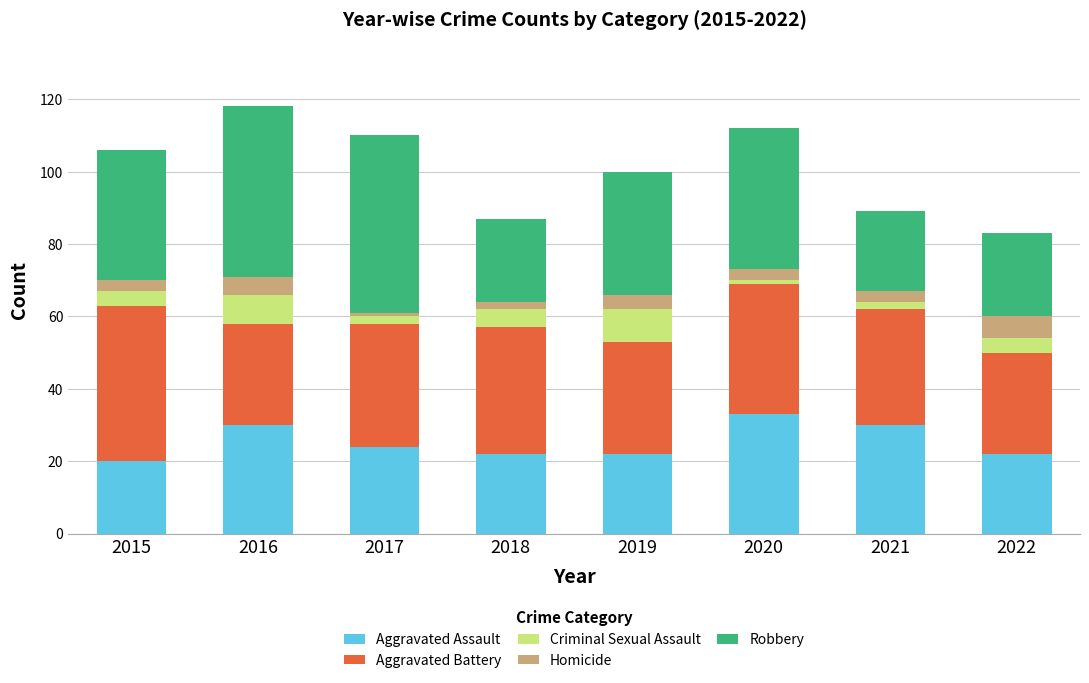

What are all the series names shown in the legend?

Aggravated Assault, Aggravated Battery, Criminal Sexual Assault, Homicide, Robbery